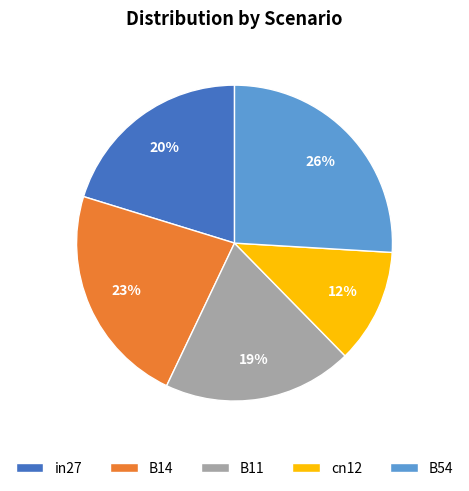

Does in27 account for over 50% of the chart?

No